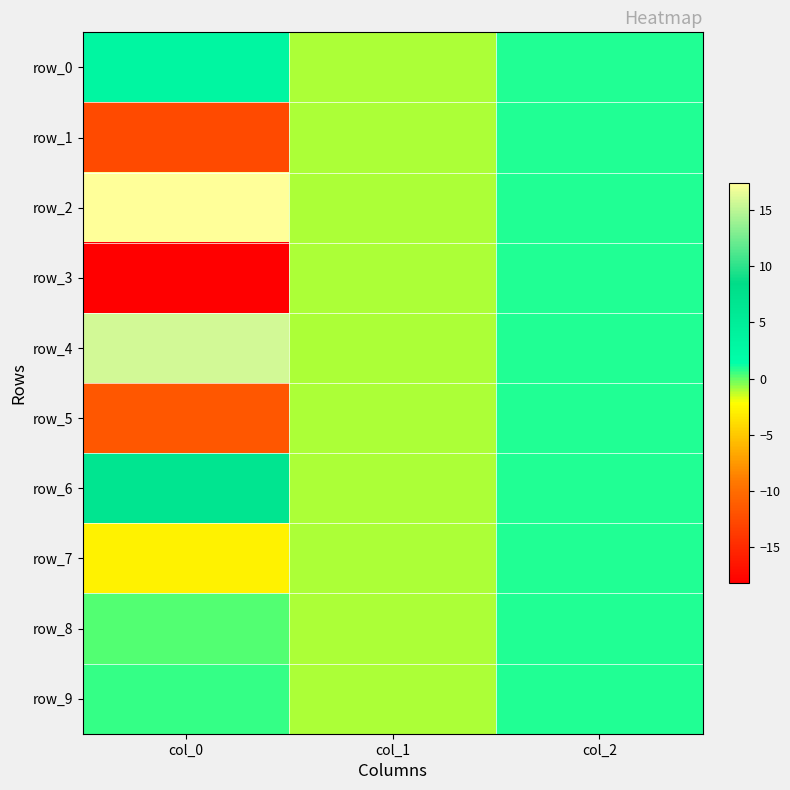

Reading left to right, extract all data points from this chart.

row_0: col_0=3.2	col_1=-1.0	col_2=1.0
row_1: col_0=-12.5	col_1=-1.0	col_2=1.0
row_2: col_0=17.4	col_1=-1.0	col_2=1.0
row_3: col_0=-18.2	col_1=-1.0	col_2=1.0
row_4: col_0=15.8	col_1=-1.0	col_2=1.0
row_5: col_0=-11.5	col_1=-1.0	col_2=1.0
row_6: col_0=6.8	col_1=-1.0	col_2=1.0
row_7: col_0=-2.8	col_1=-1.0	col_2=1.0
row_8: col_0=0.3	col_1=-1.0	col_2=1.0
row_9: col_0=0.6	col_1=-1.0	col_2=1.0